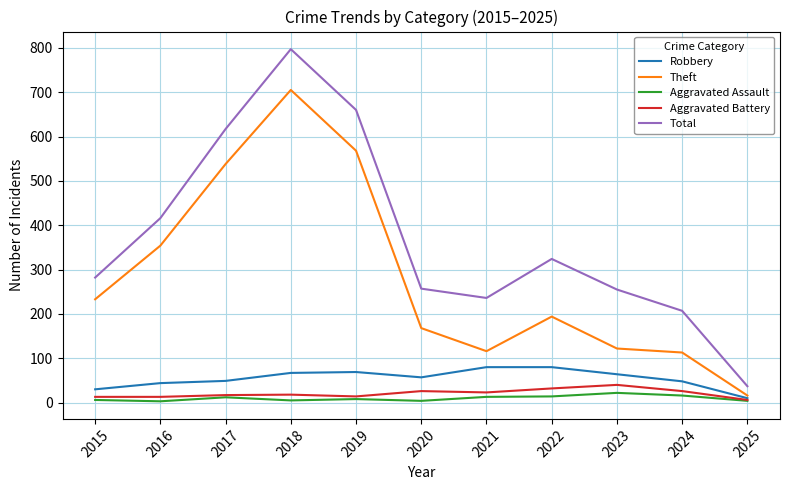

What are all the series names shown in the legend?

Robbery, Theft, Aggravated Assault, Aggravated Battery, Total